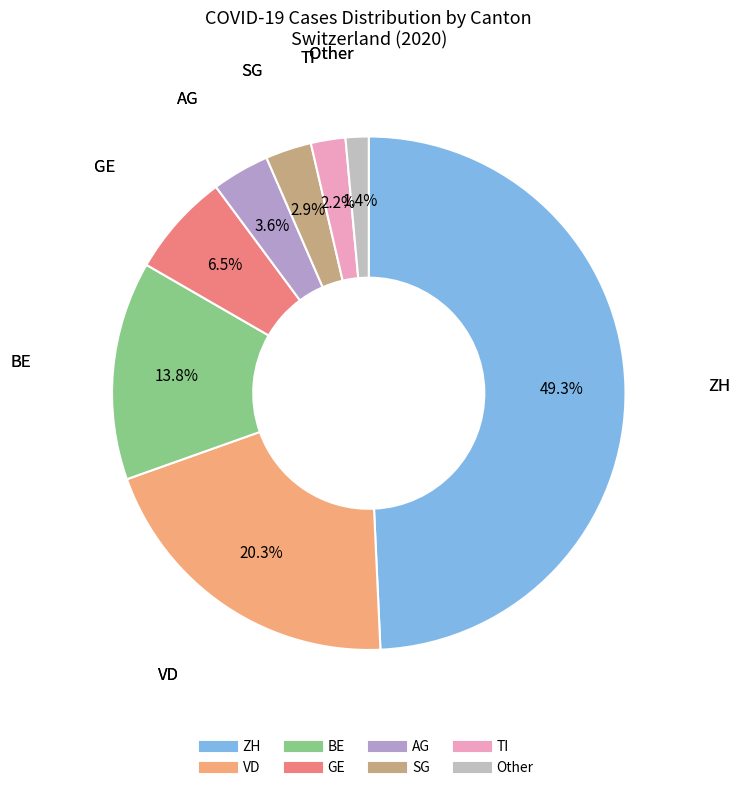

What is the ratio of the value at GE to the value at VD?

0.3